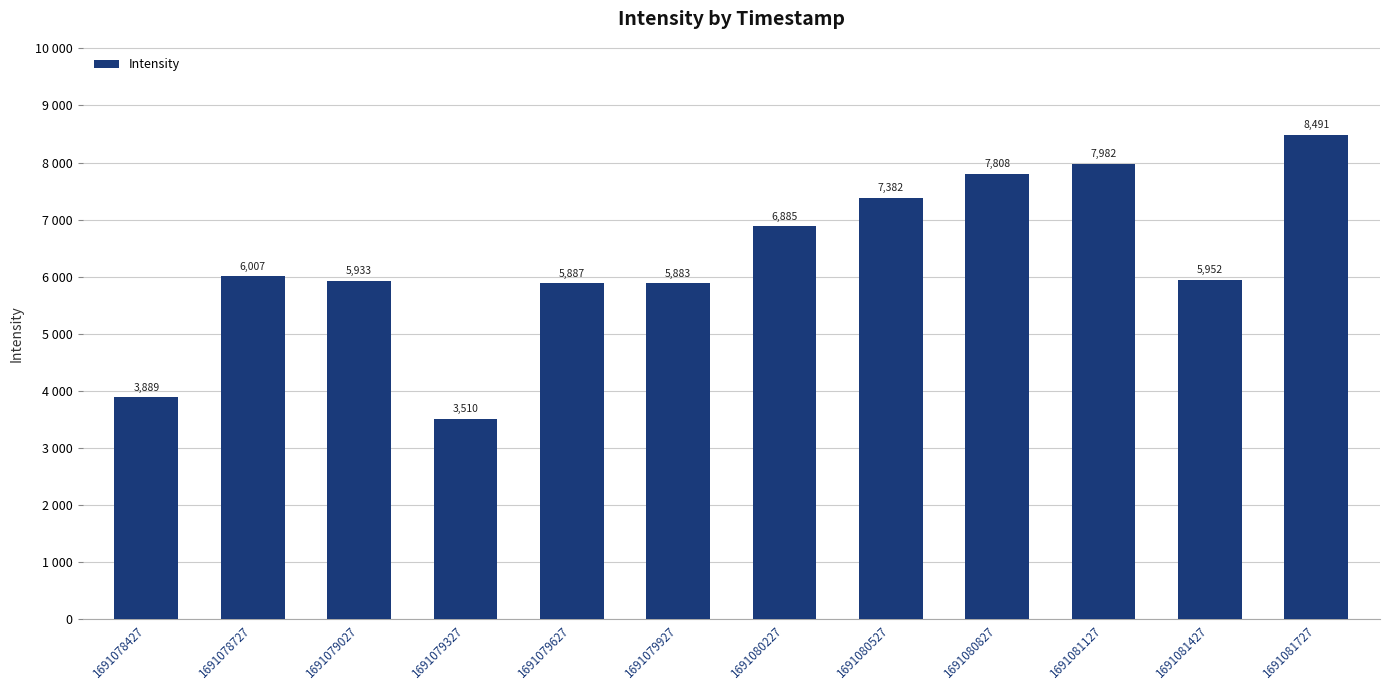

At which category does the chart reach its minimum across all series?

1691079327